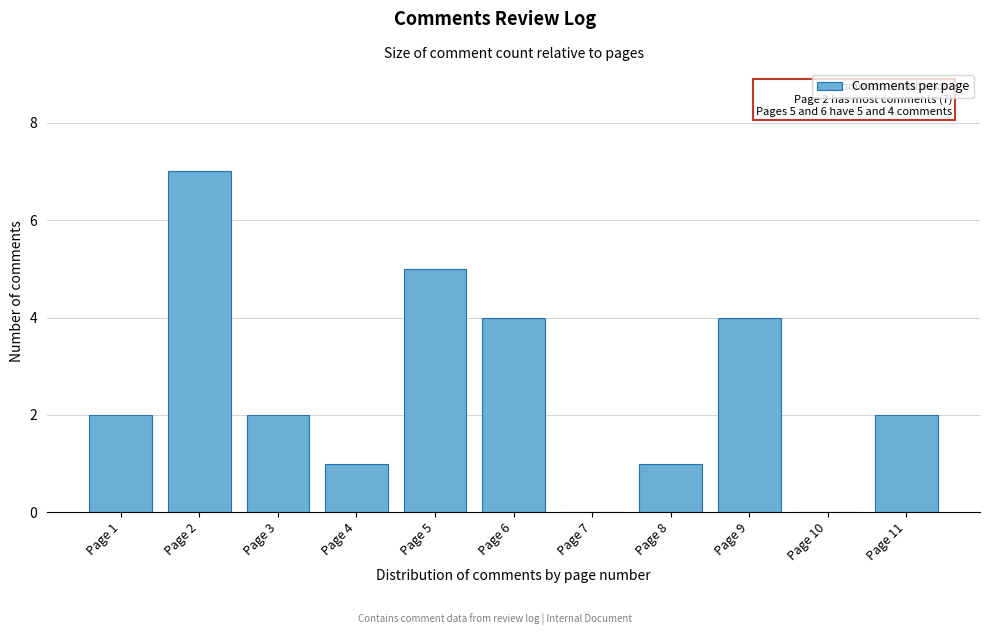

Reading left to right, transcribe all the data shown in this chart.

Page 1=2	Page 2=7	Page 3=2	Page 4=1	Page 5=5	Page 6=4	Page 7=0	Page 8=1	Page 9=4	Page 10=0	Page 11=2